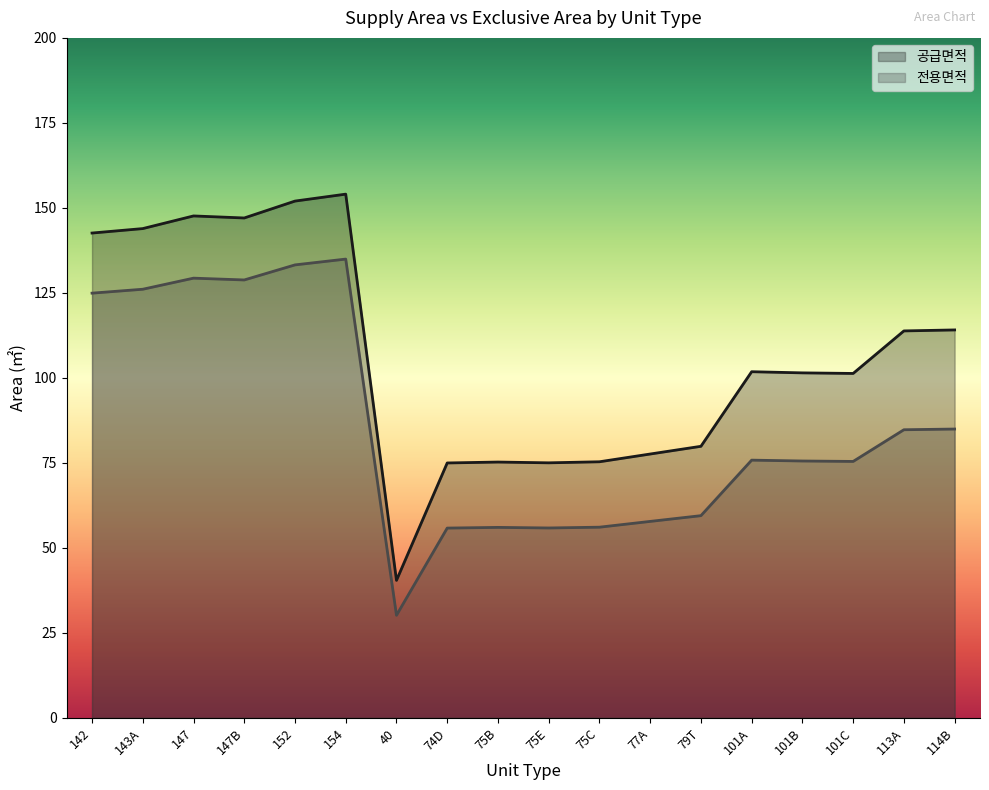

What position from the right is 101C?

3